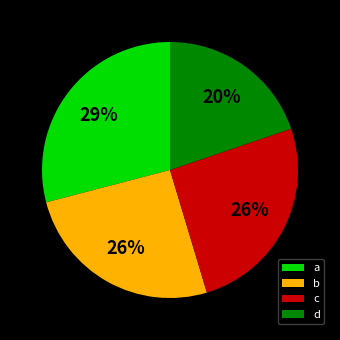

The b slice represents 33% of the pie. True or false?

False